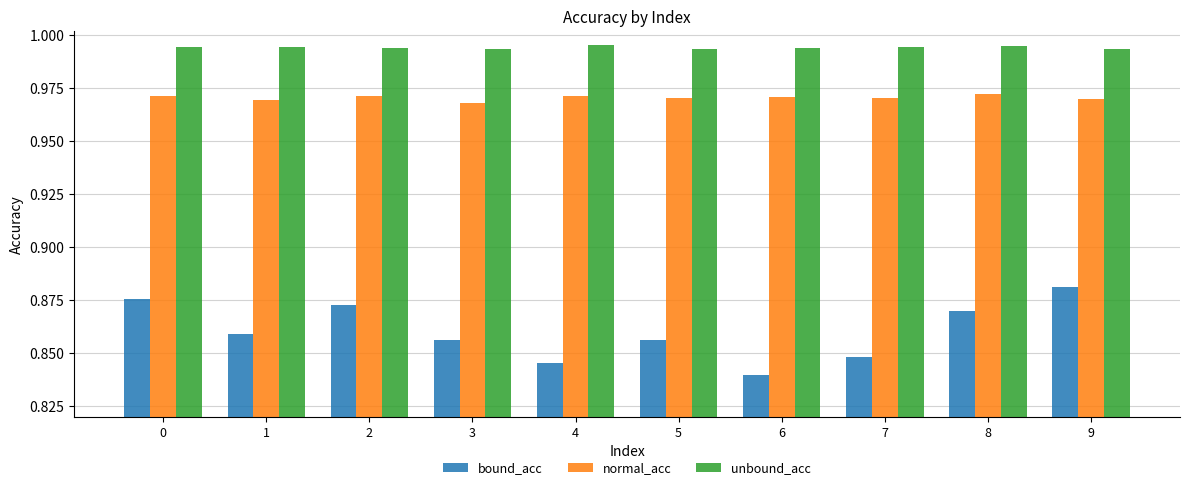

At which category does the chart reach its minimum across all series?

6